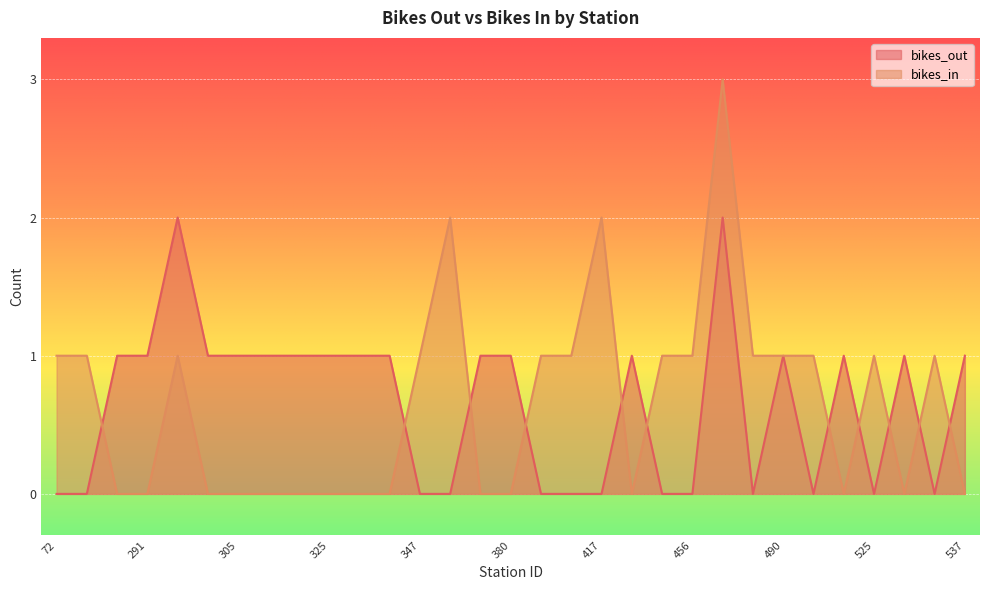

What is the value of the bikes_out point at the 15th from the left?

1